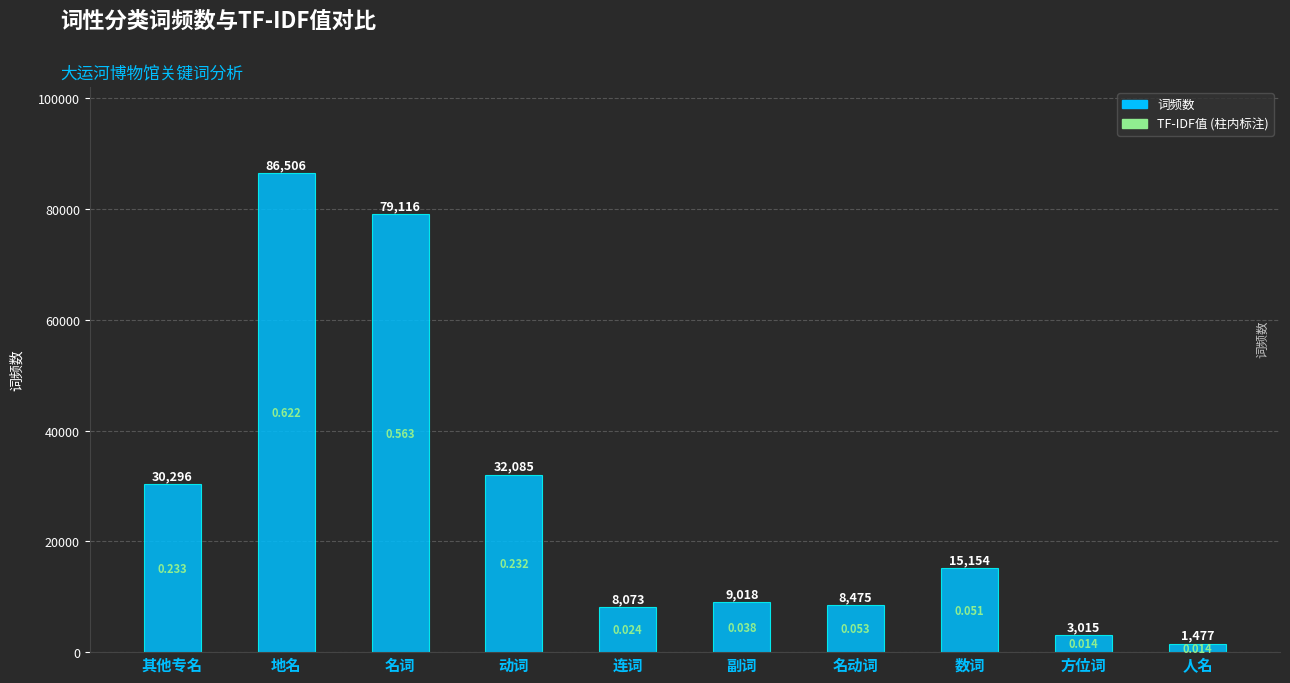

What is the label of the 8th bar from the right?

名词